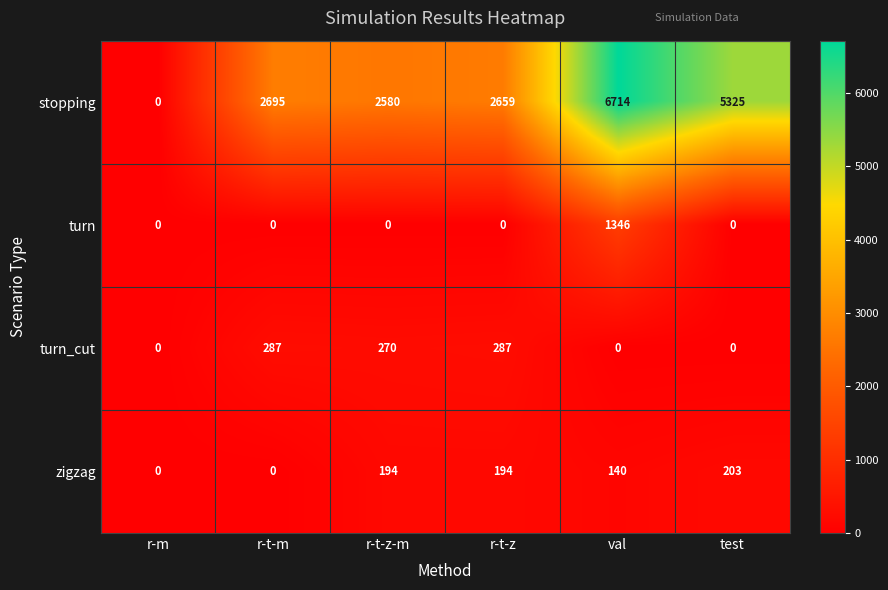

Reading left to right, transcribe all the data shown in this chart.

stopping: 0	2695	2580	2659	6714	5325
turn: 0	0	0	0	1346	0
turn_cut: 0	287	270	287	0	0
zigzag: 0	0	194	194	140	203